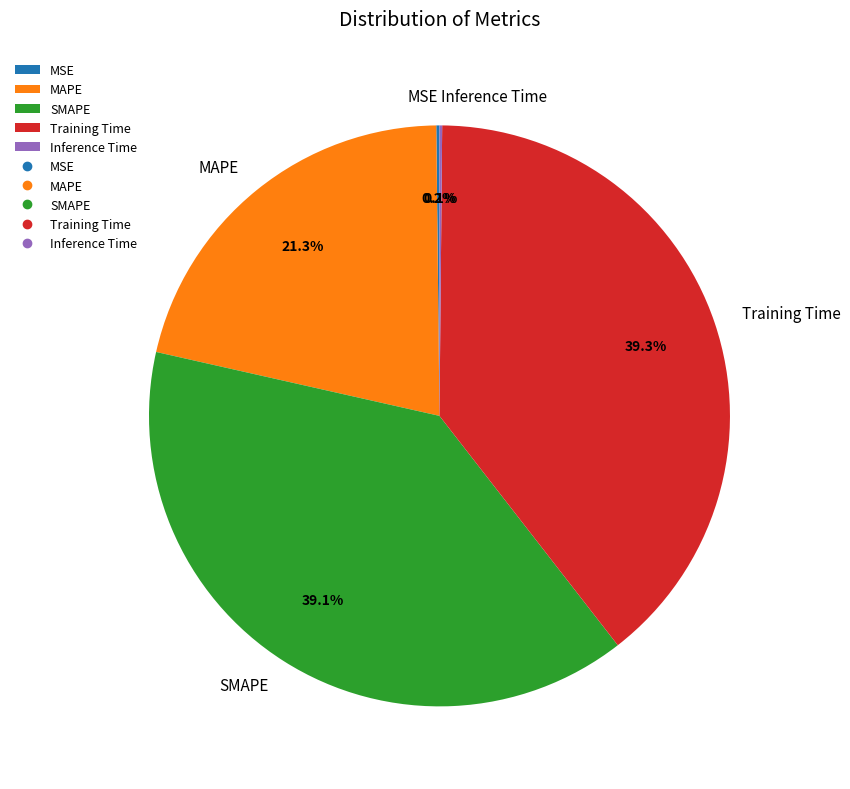

Does any single category account for the majority?

No